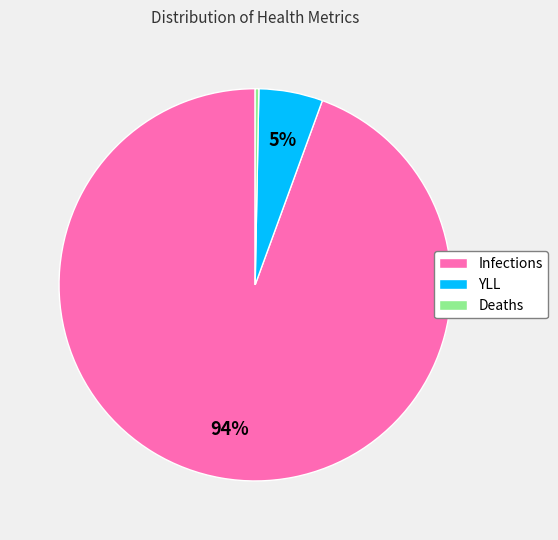

To the nearest percent, what is the combined percentage of Deaths and Infections?

95%